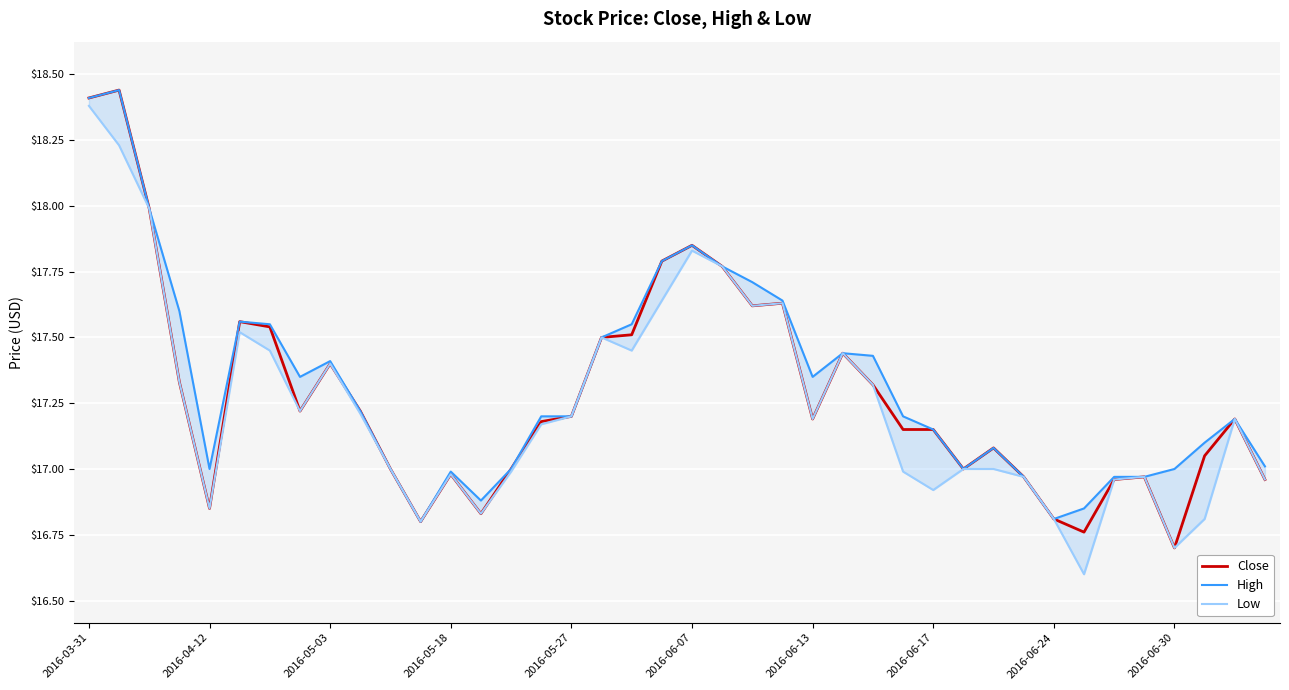

What is the lowest value of the Close series?

16.7